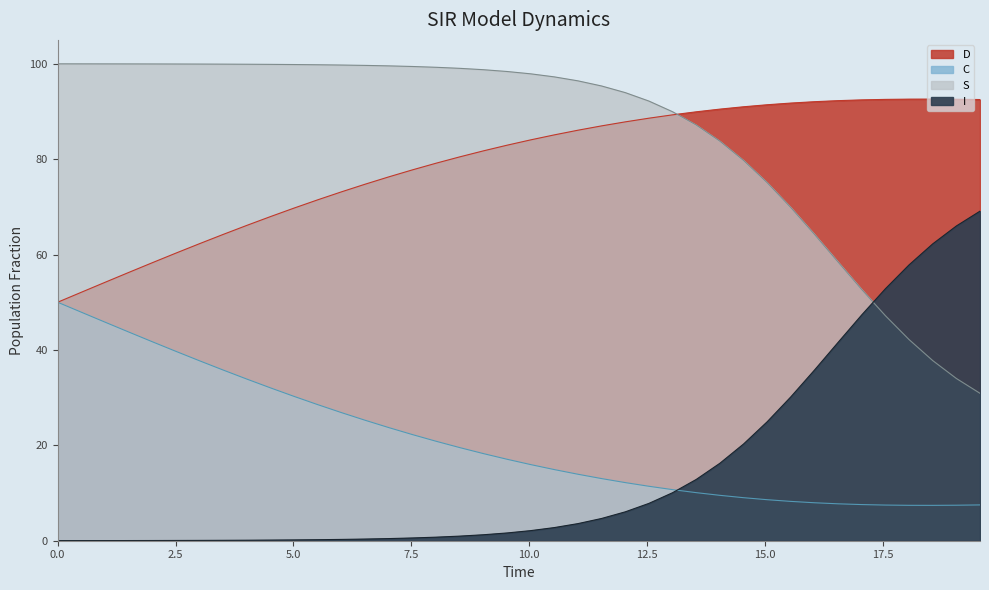

What are all the series names shown in the legend?

S, I, C, D